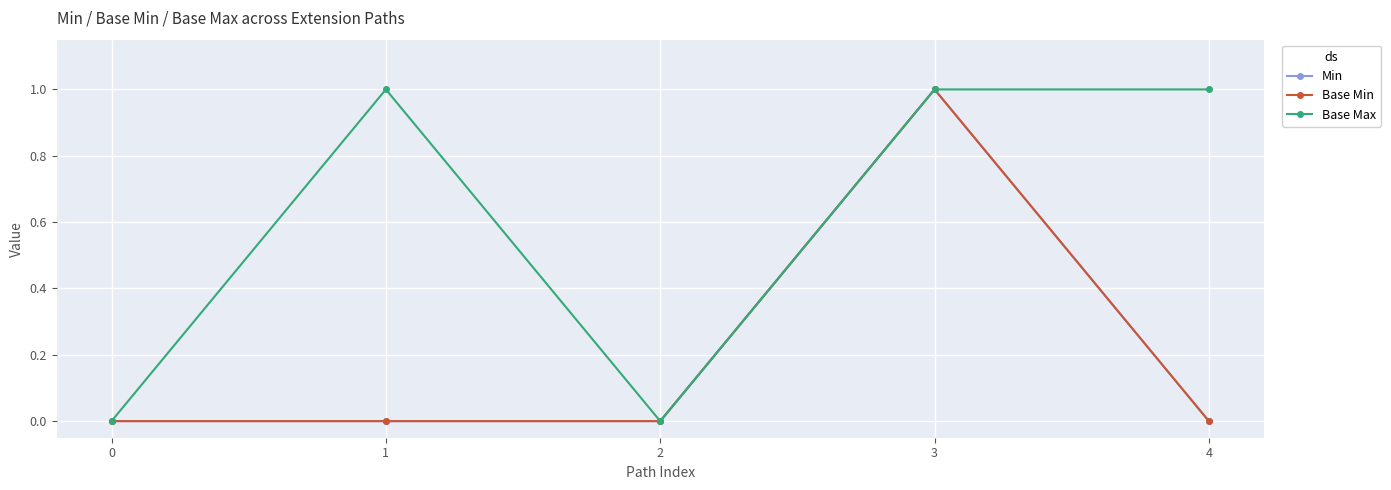

Is the value of Base Min at 0 greater than the value of Min at 1?

No